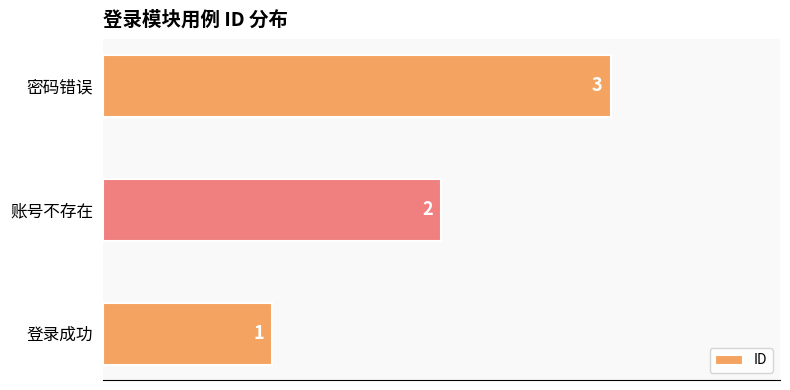

The chart shows a value of 3 at 密码错误. True or false?

True